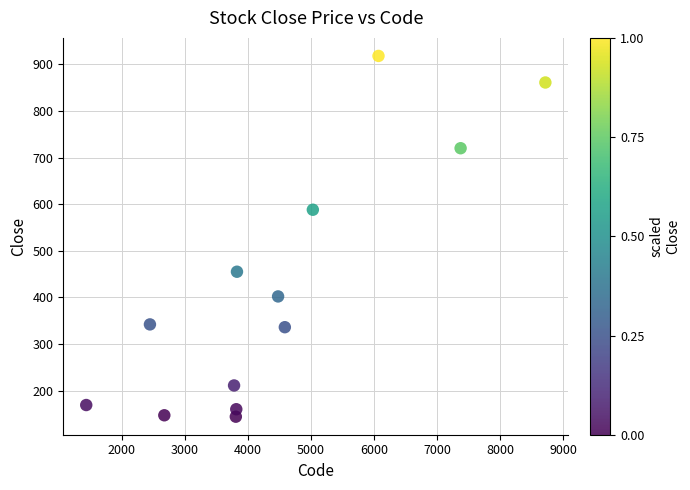

What Y value in the scatter plot is closest to 531?

588